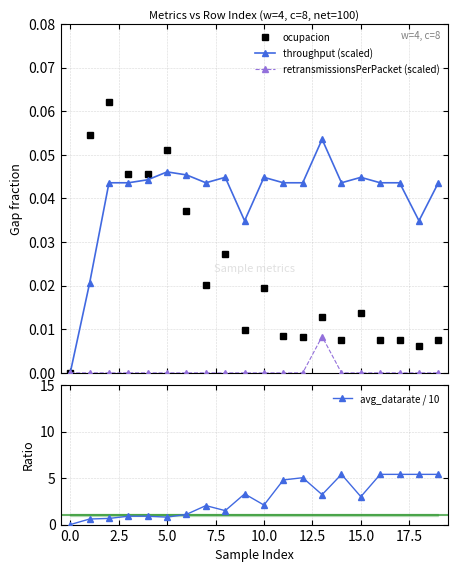

The value of avg_datarate / 10 at 0.0 is 2.7. True or false?

False